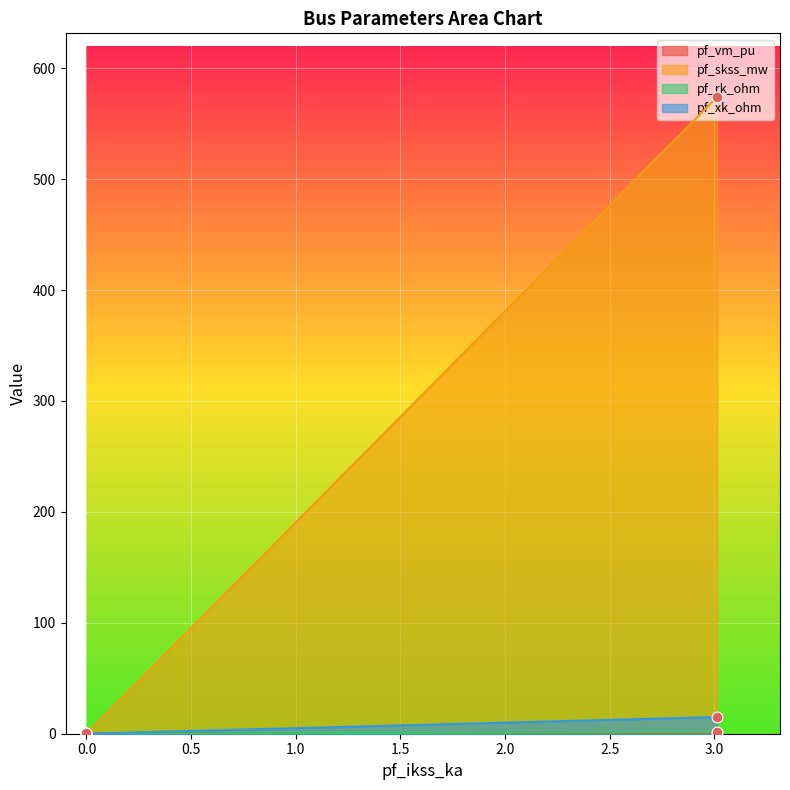

Which series reaches the maximum Y coordinate?

pf_skss_mw